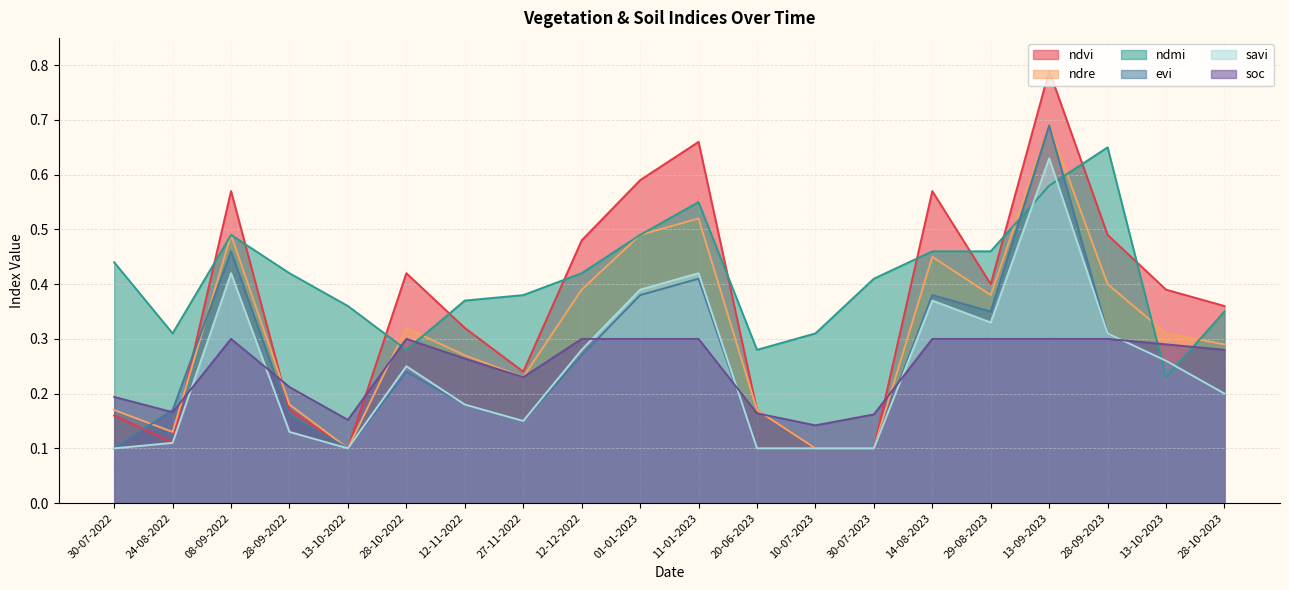

True or false: ndvi has a value of 0.2 at 20-06-2023.

True